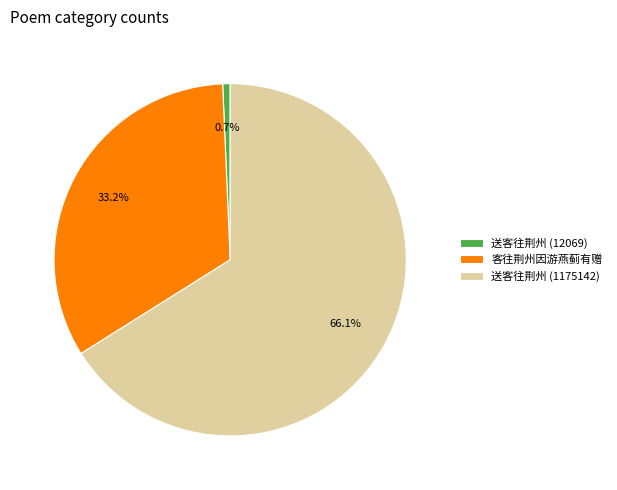

Count the number of slices in the pie.

3